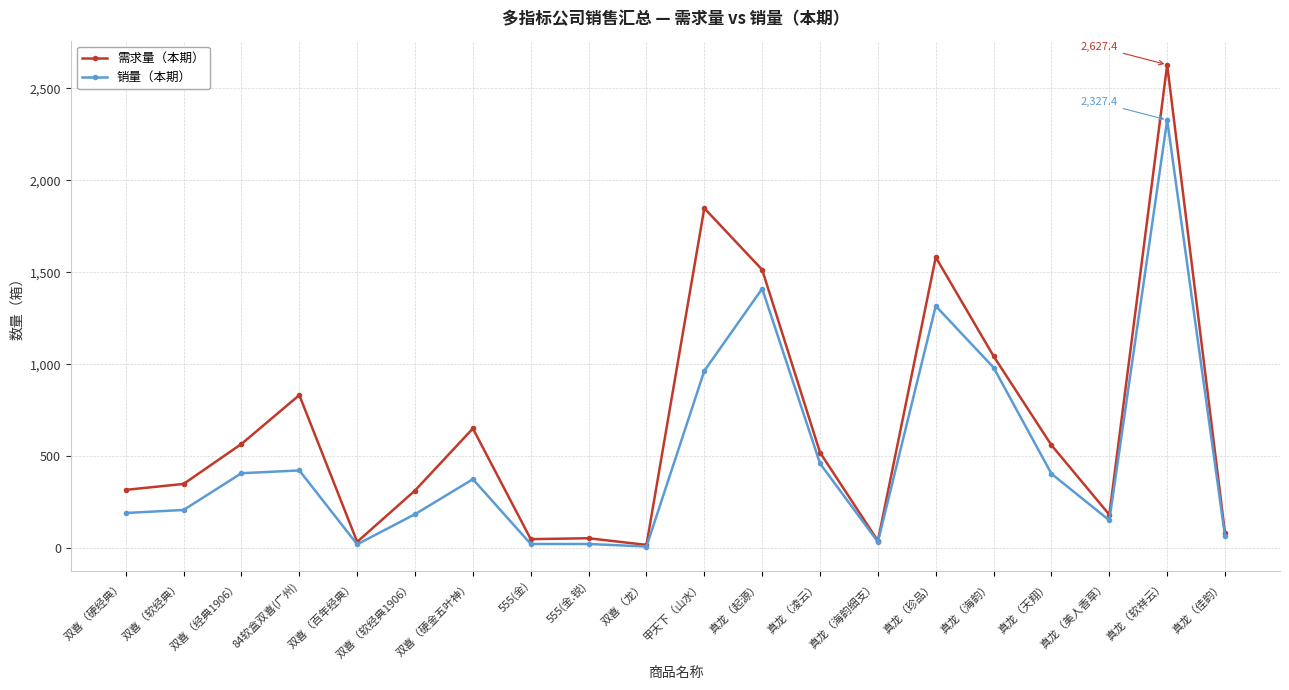

What is the label of the 6th point from the right?

真龙（珍品）